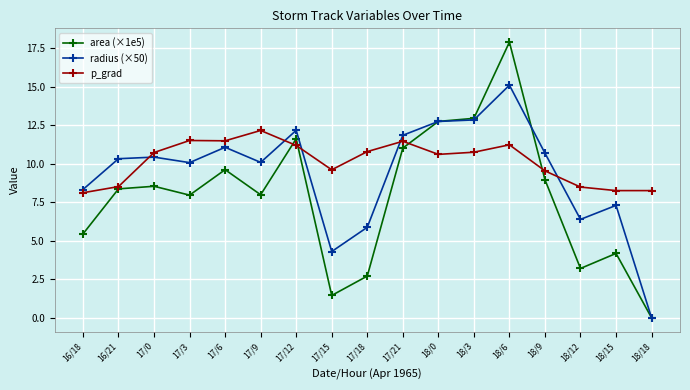

True or false: area (×1e5) has more than 1 points higher than both neighbors.

True